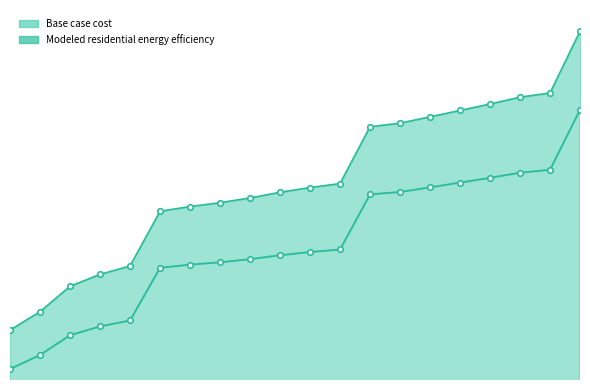

What is the smallest value displayed?

96984.9